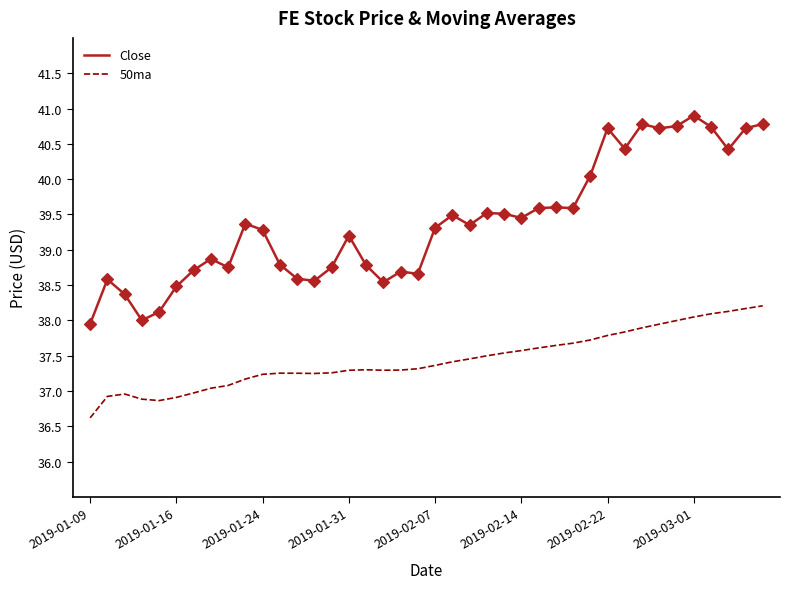

Which series has the largest total across all categories?

Close